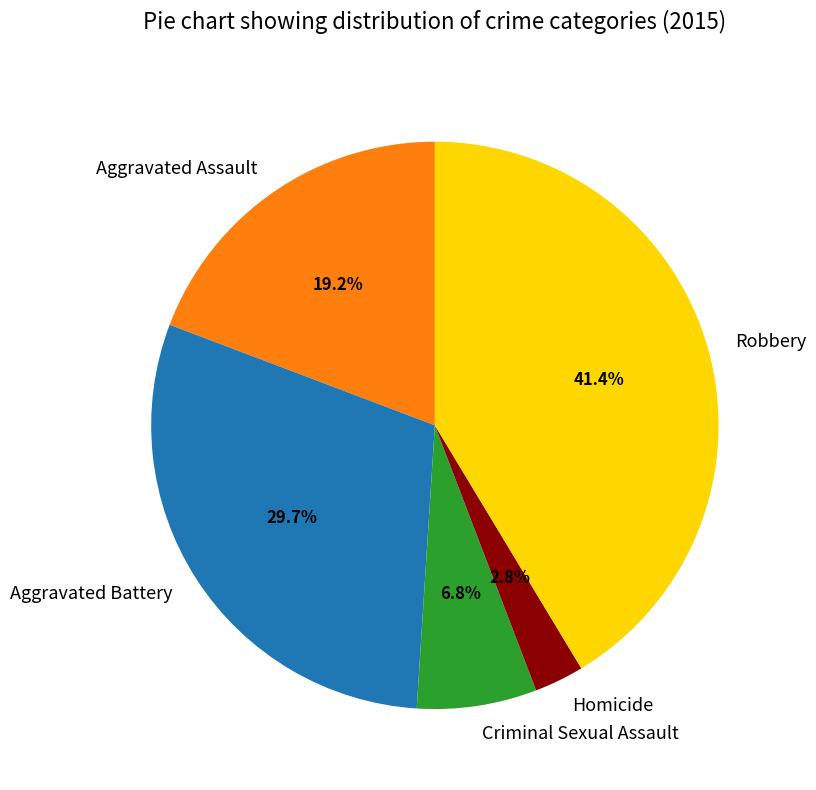

Rank the categories by value from highest to lowest.

Robbery, Aggravated Battery, Aggravated Assault, Criminal Sexual Assault, Homicide